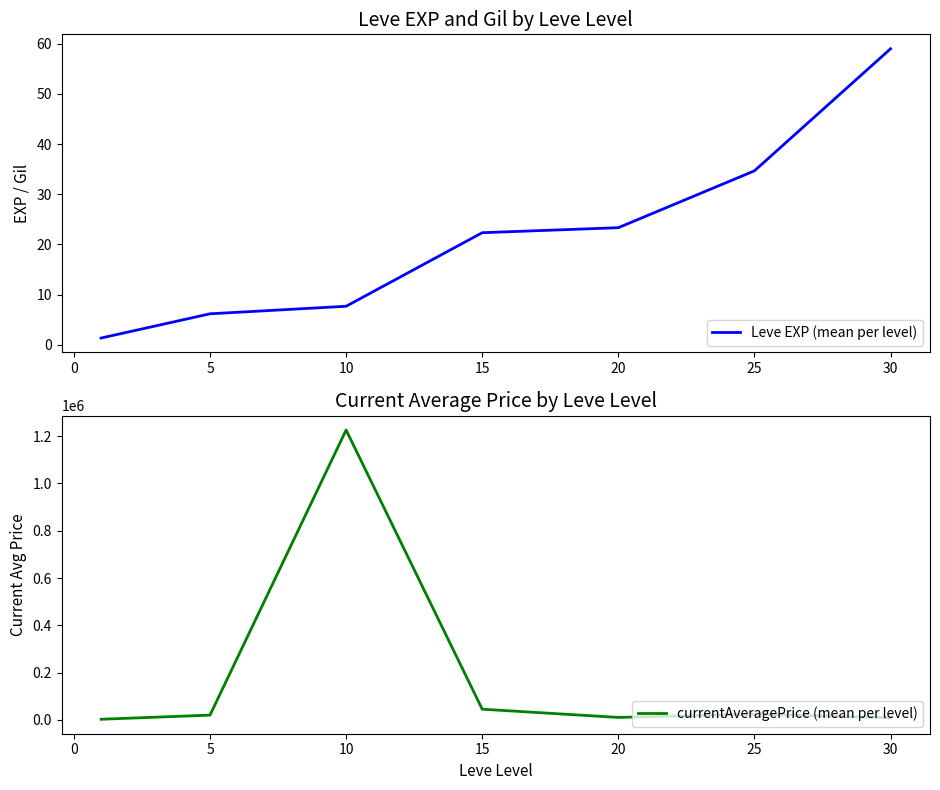

Does the chart display data point markers on the line(s)?

No